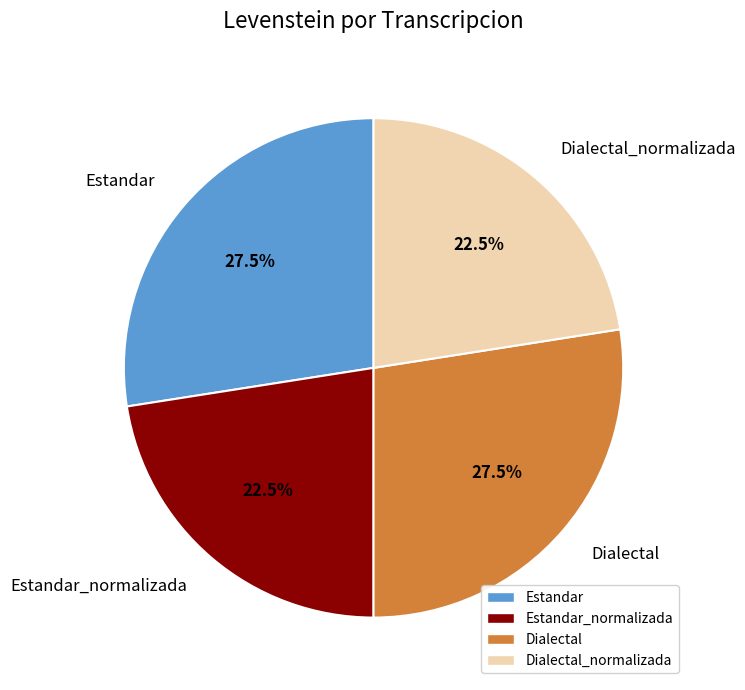

What is the ratio of the value at Dialectal_normalizada to the value at Estandar_normalizada?

1.0